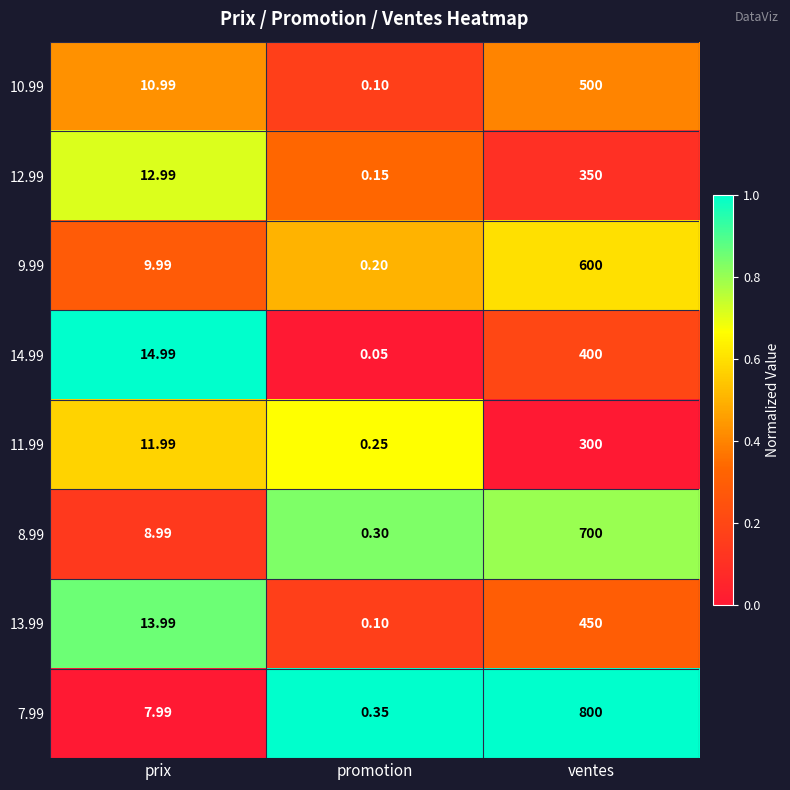

At which category is the sum across all series the highest?

ventes